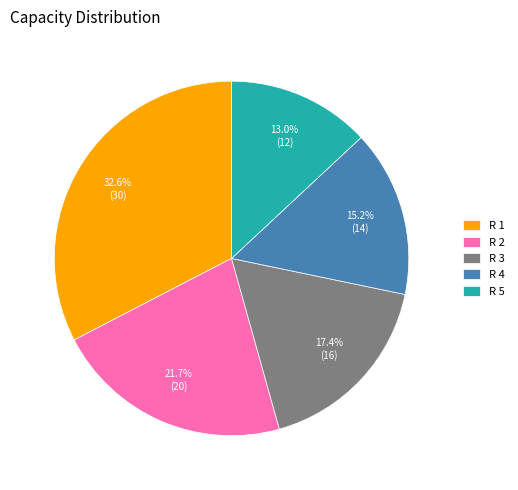

Does R 1 represent more than half of the total?

No